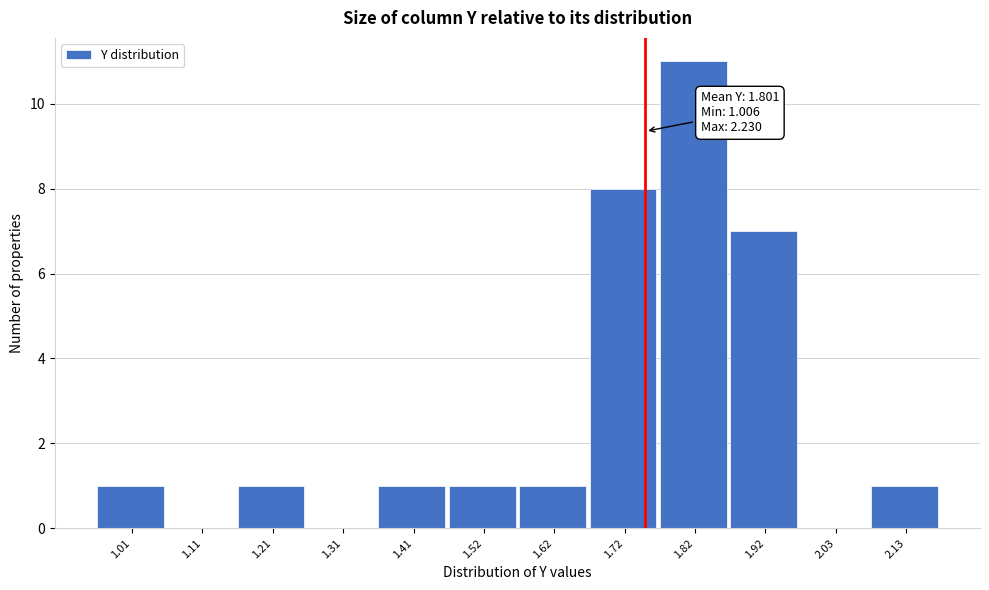

Reading left to right, list all the values displayed in this chart.

1.01=1	1.11=0	1.21=1	1.31=0	1.41=1	1.52=1	1.62=1	1.72=8	1.82=11	1.92=7	2.03=0	2.13=1